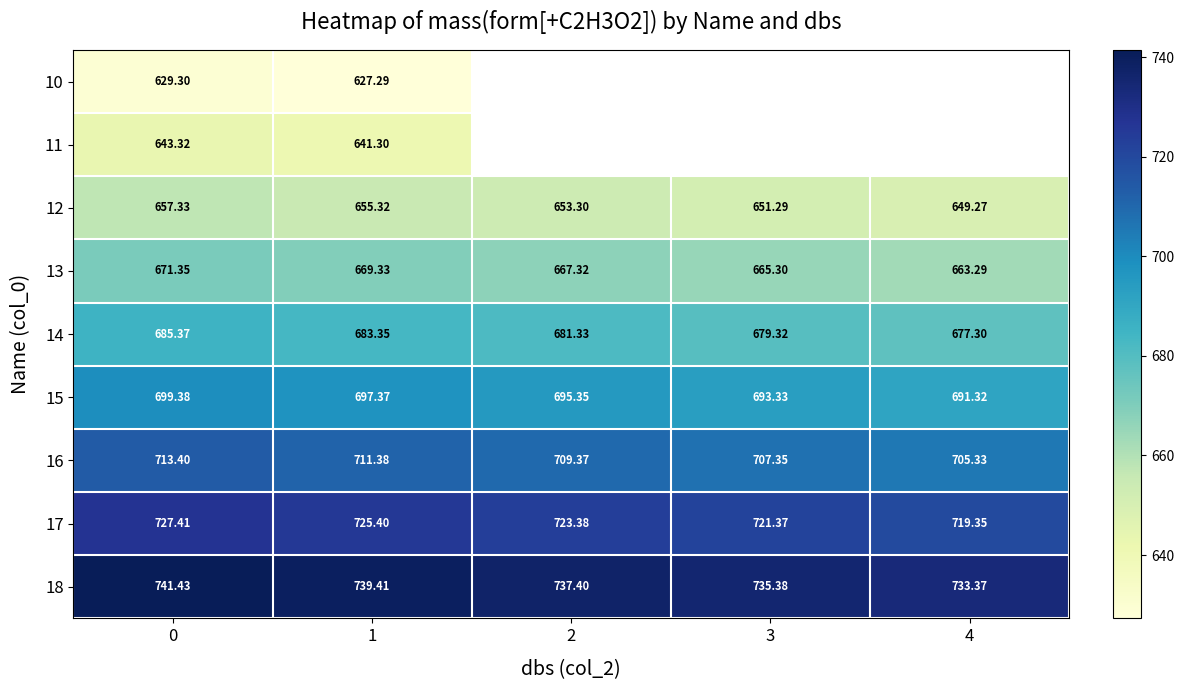

Is the value of 17 at 1 greater than the value of 12 at 2?

Yes